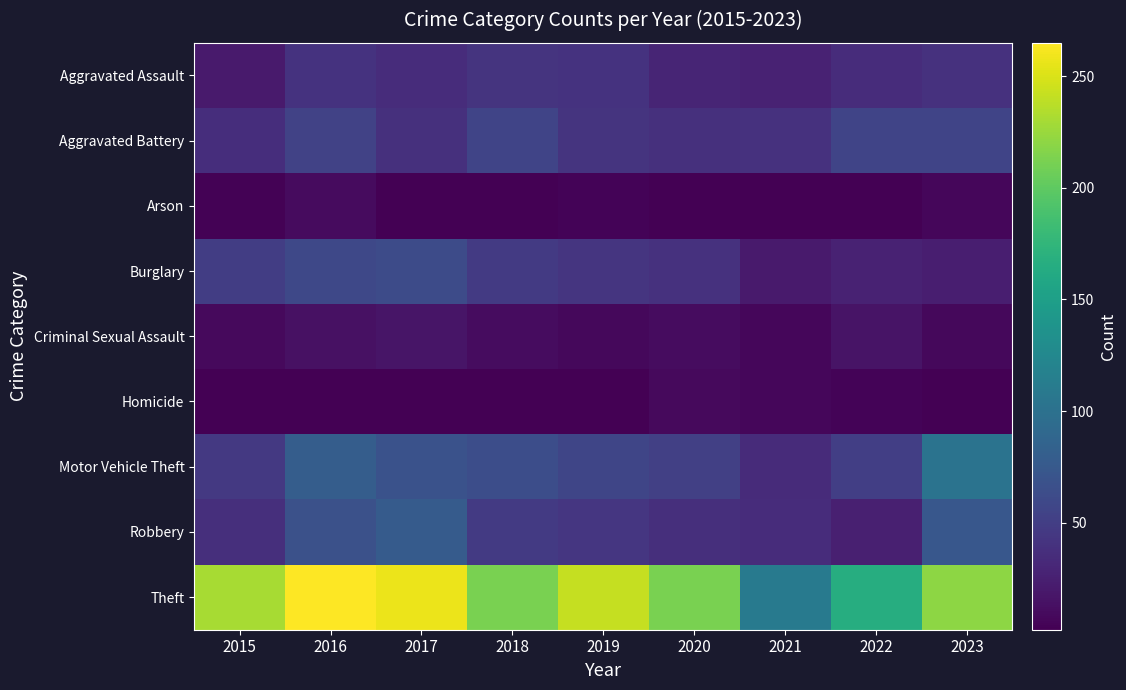

At how many categories does at least one series exceed 164?

8